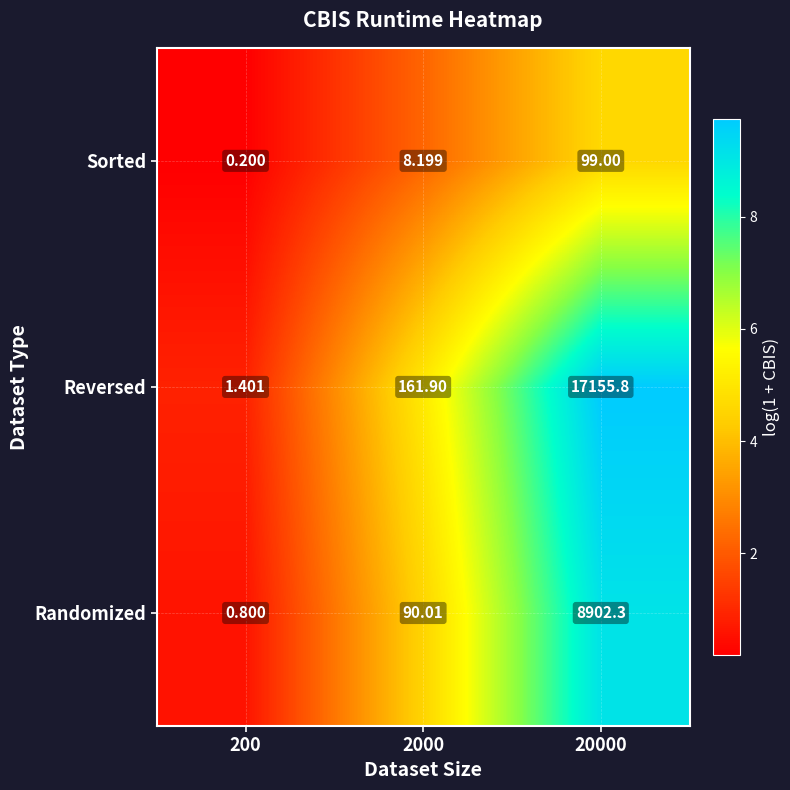

Rank the series by their maximum value, from lowest to highest.

Sorted, Randomized, Reversed